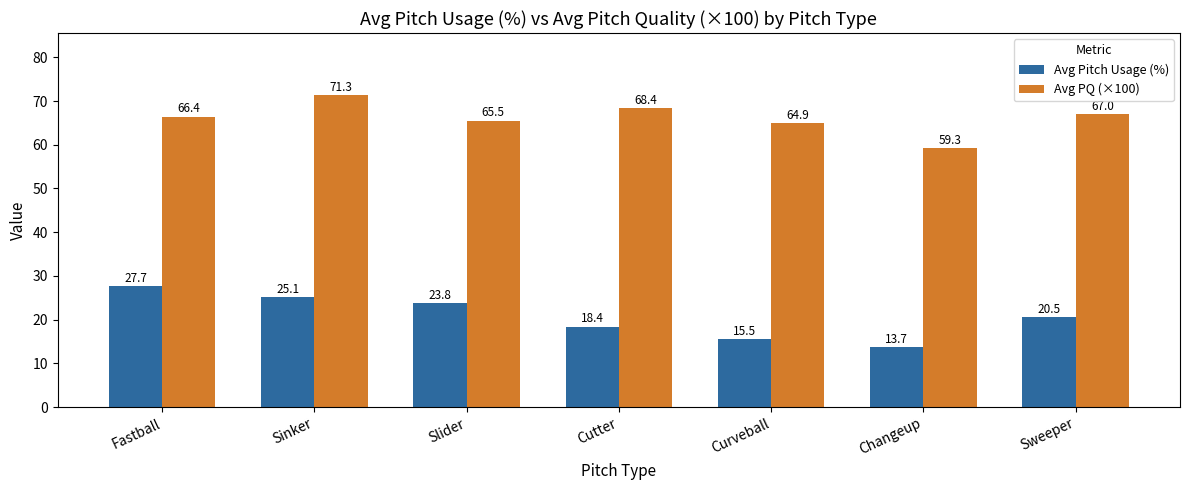

What is the difference between the highest and lowest values at Slider?

41.7